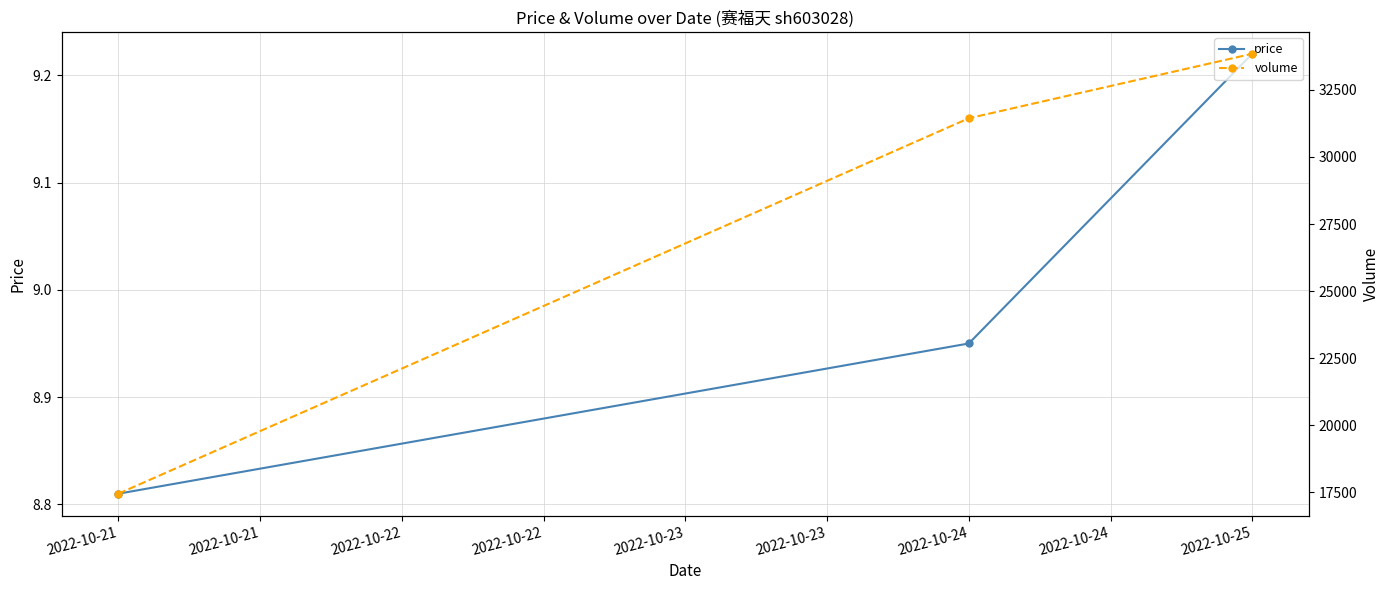

True or false: price has a value of 12.1 at 2022-10-24.

False